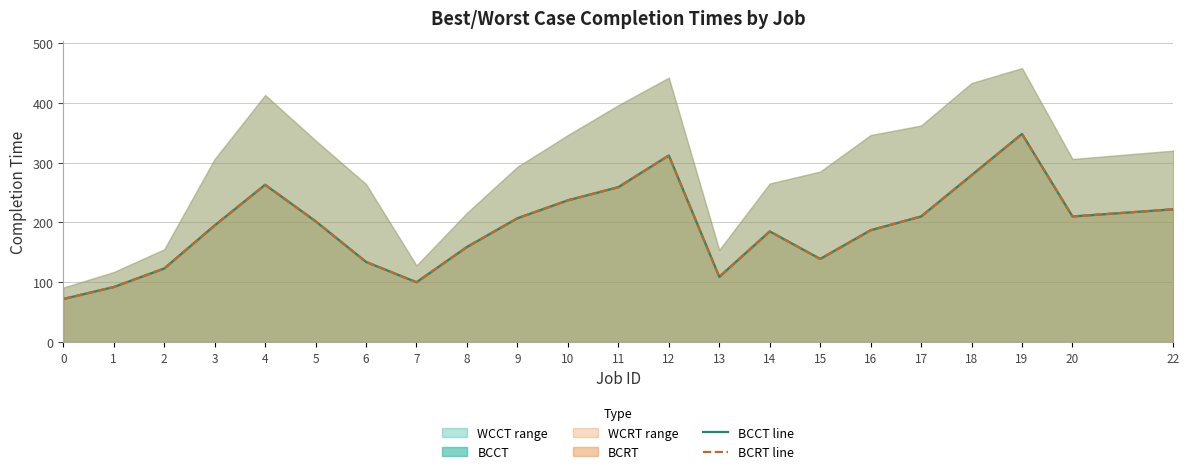

List the series in order of their peak value, highest first.

BCCT line, BCRT line